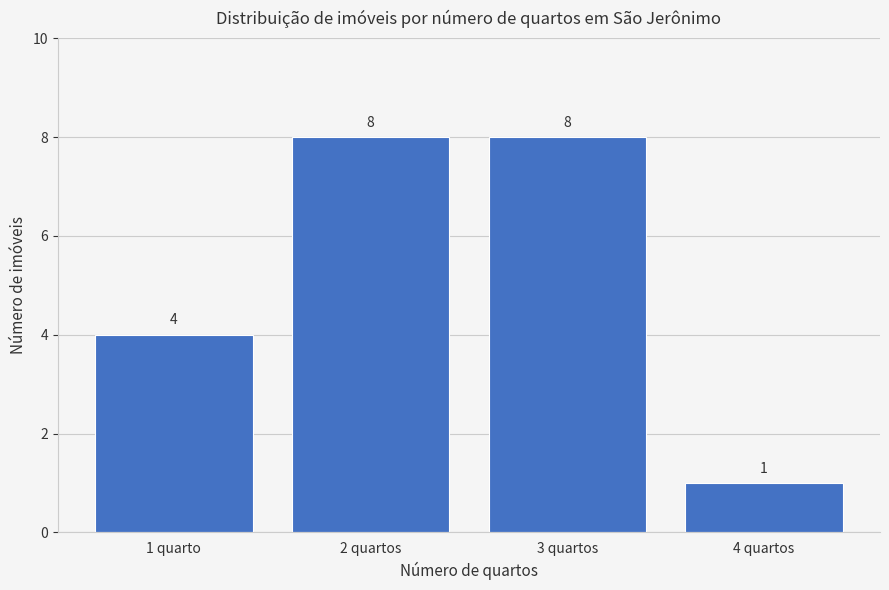

Reading left to right, extract all data points from this chart.

4	8	8	1